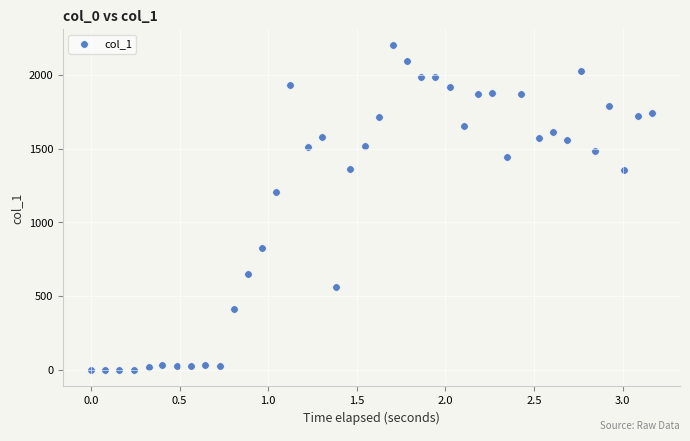

What Y value in the scatter plot is closest to 1100?

1203.9